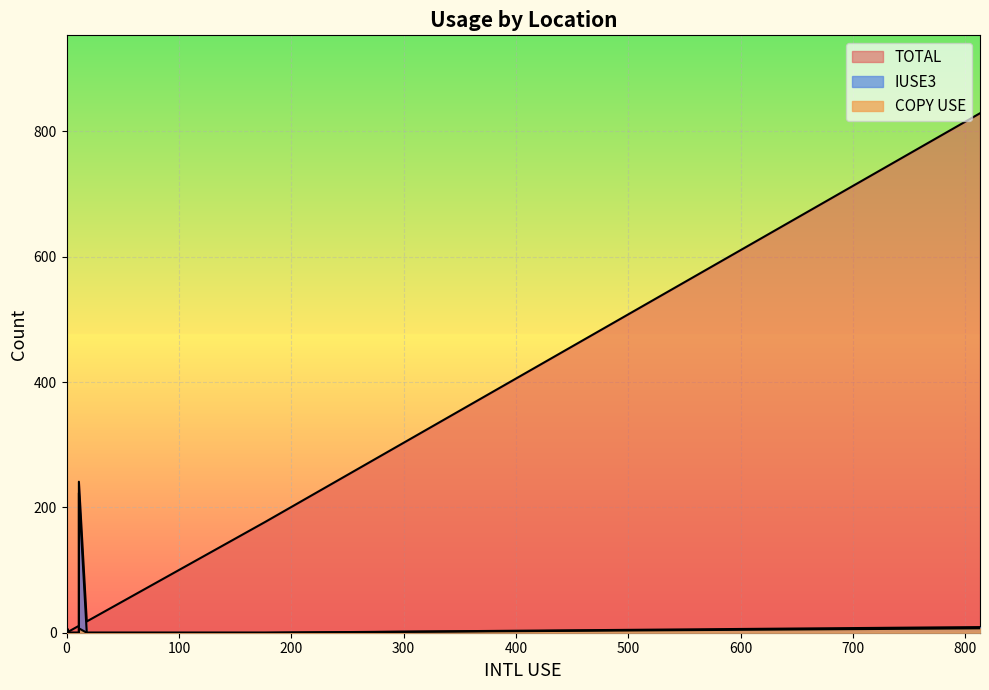

Is it true that COPY USE equals -4 at crs?

False